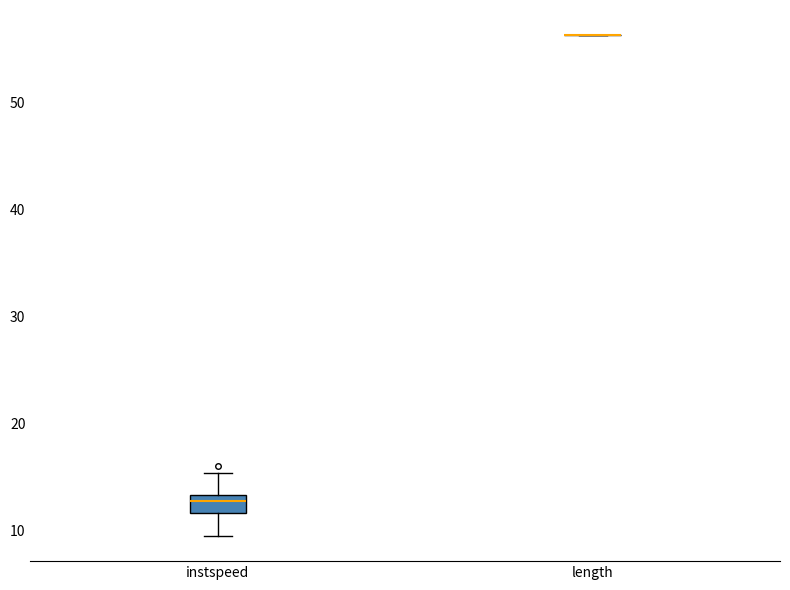

Reading left to right, transcribe this box plot: for each box, give where its median line is, the range the box spans, and where its two whiskers end, as read against the y-axis. The values are not printed on the chart, so give them approximately, as read against the axis.

instspeed: median 13 (inside the box), box 12 to 13, whiskers 10 to 15
length: box collapsed to a line at 56, whiskers 56 to 56